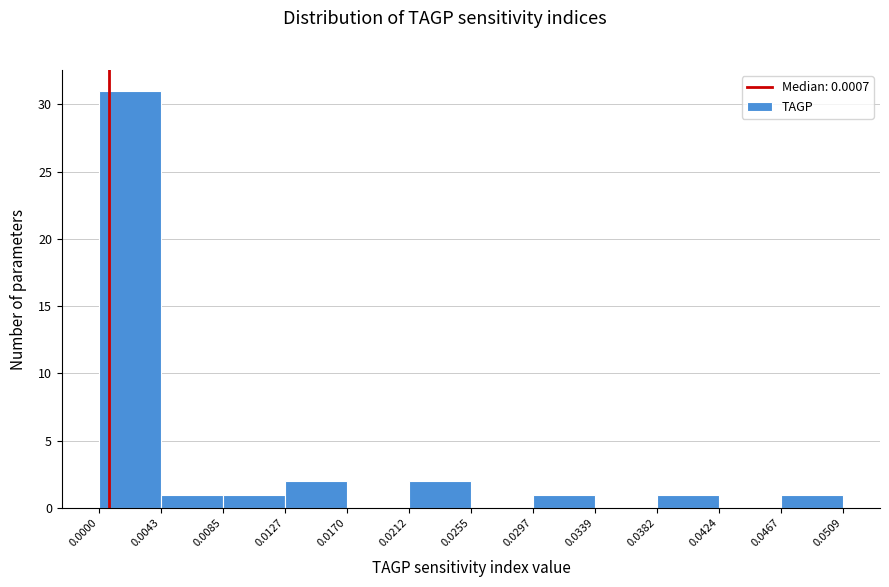

How tall is the bar that spans 0.0085 to 0.0127 on the x-axis? The values are not printed on the chart, so give them approximately, as read against the axis.

1